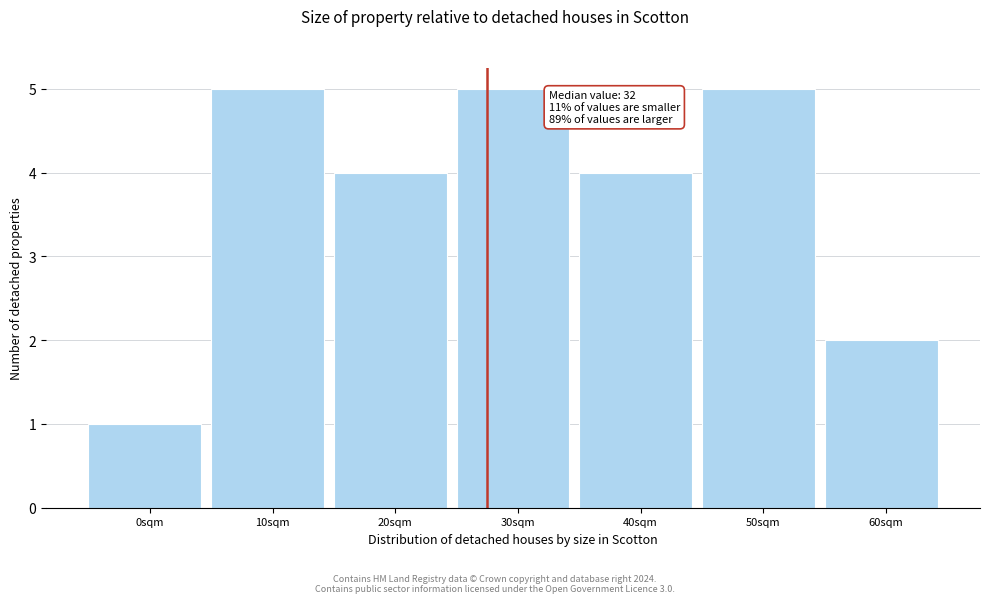

Reading left to right, list all the values displayed in this chart.

1	5	4	5	4	5	2